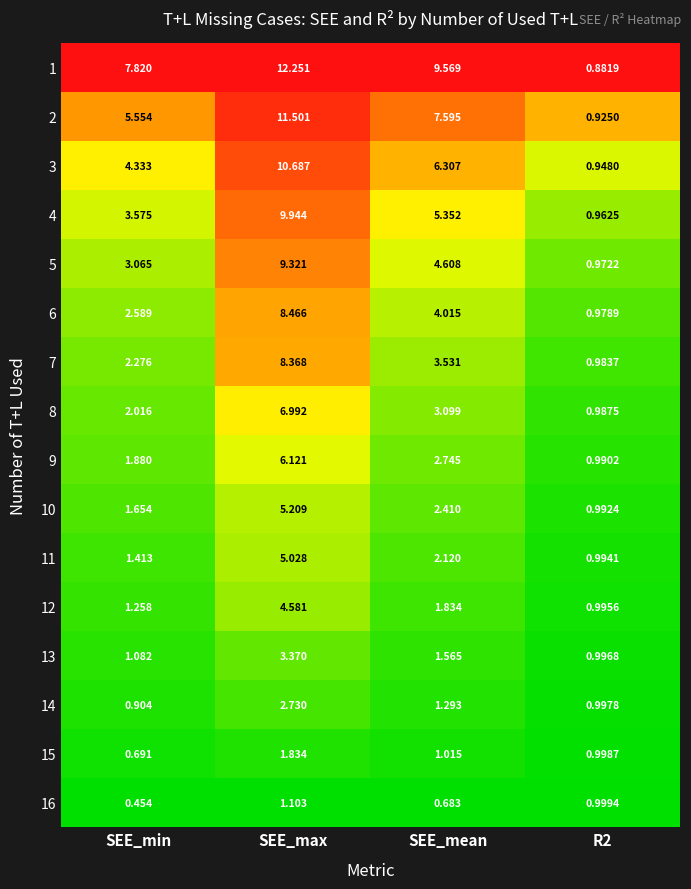

Rank the series at R2 from lowest to highest value.

1, 2, 3, 4, 5, 6, 7, 8, 9, 10, 11, 12, 13, 14, 15, 16